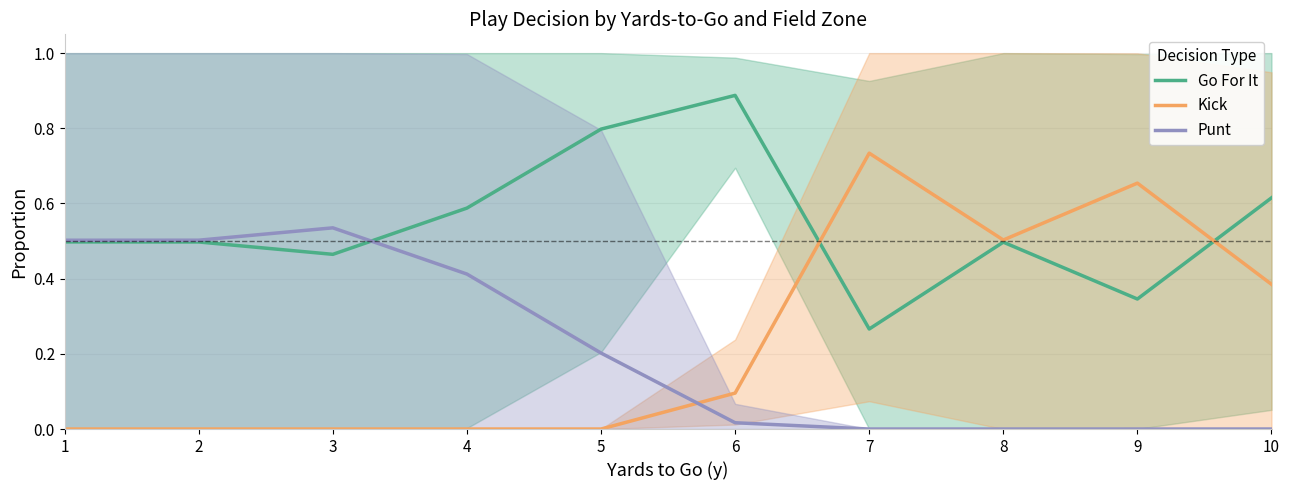

What is the value of the Go For It point at the 8th from the left?

0.5